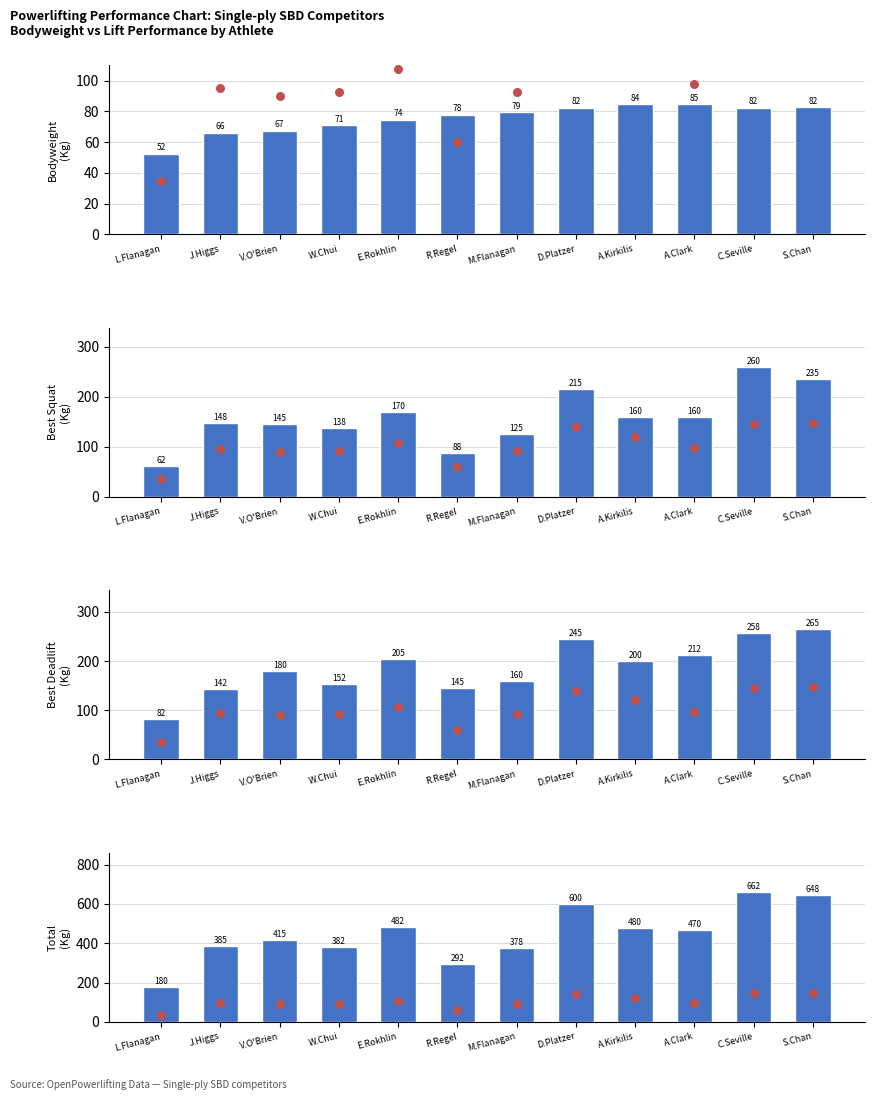

Which series has the largest total across all categories?

TotalKg